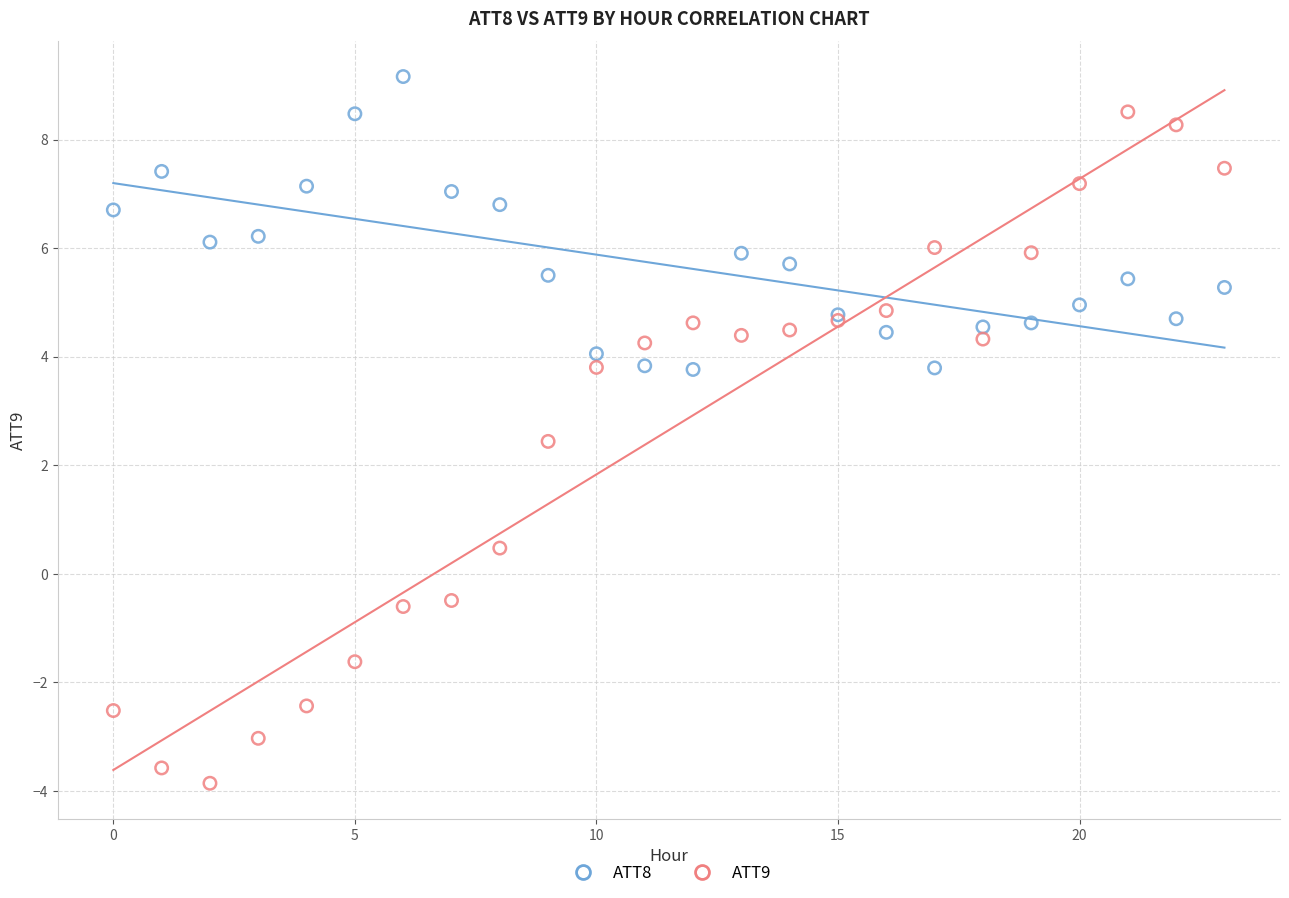

In the ATT9 series, what Y value is closest to 2?

2.4